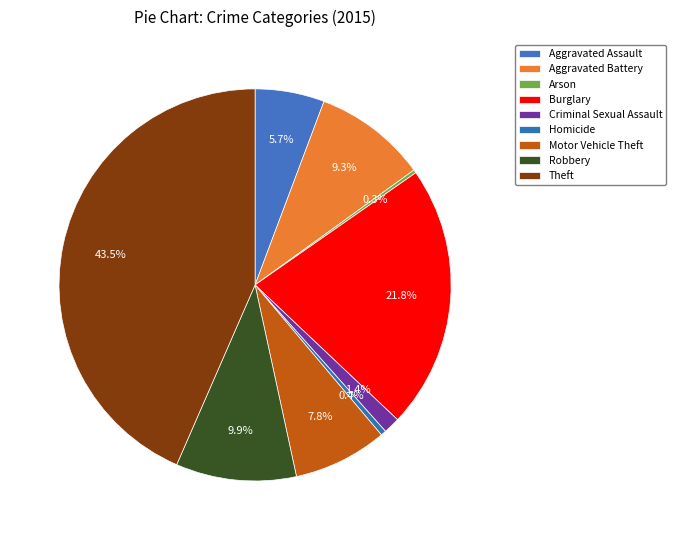

Rank the categories by value from lowest to highest.

Arson, Homicide, Criminal Sexual Assault, Aggravated Assault, Motor Vehicle Theft, Aggravated Battery, Robbery, Burglary, Theft